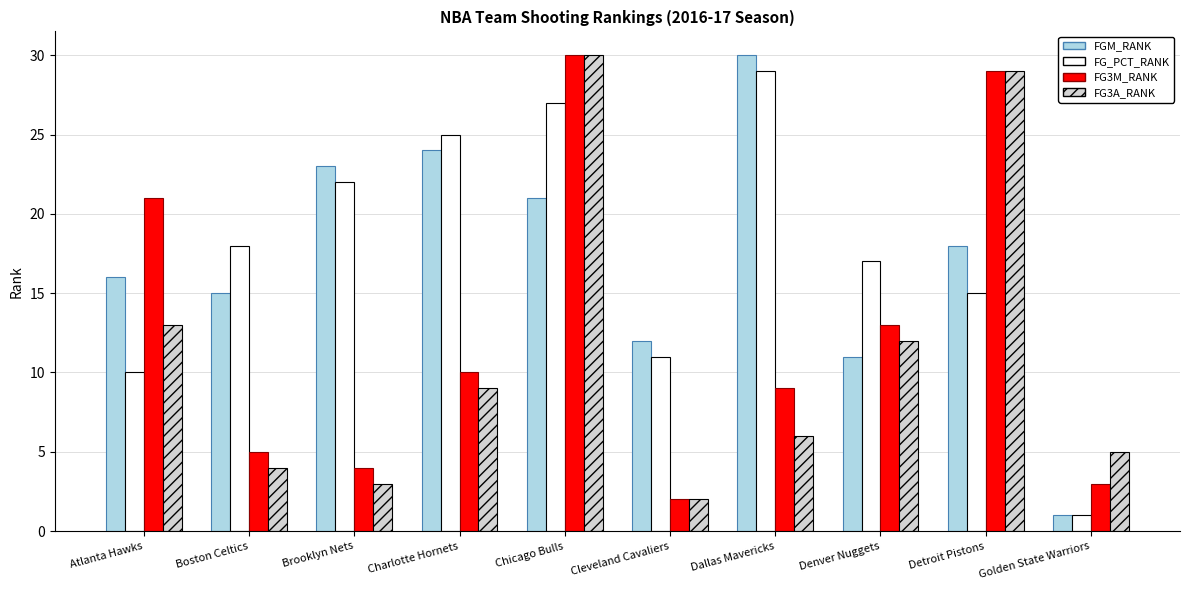

List the labels in order of FGM_RANK value, largest first.

Dallas Mavericks, Charlotte Hornets, Brooklyn Nets, Chicago Bulls, Detroit Pistons, Atlanta Hawks, Boston Celtics, Cleveland Cavaliers, Denver Nuggets, Golden State Warriors